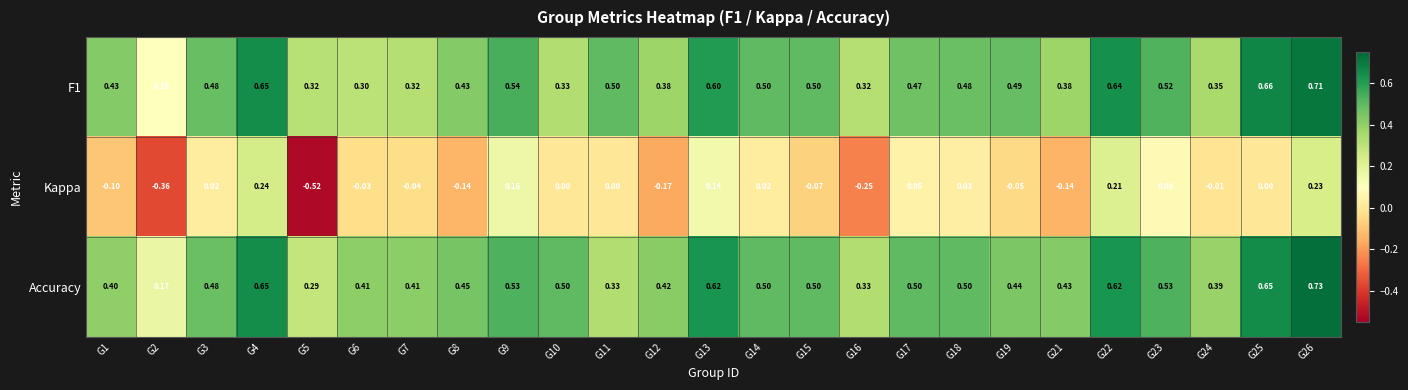

Is the value of F1 at G9 greater than the value of Kappa at G3?

Yes